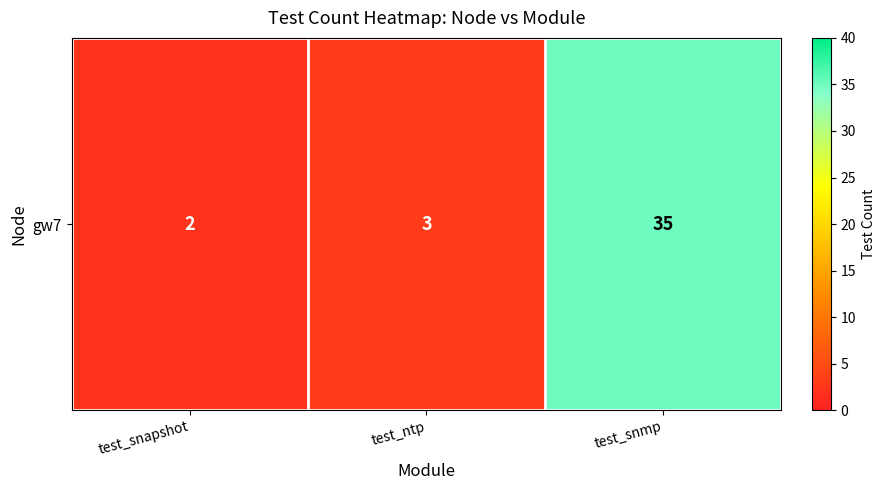

What is the difference between the maximum and minimum values?

33